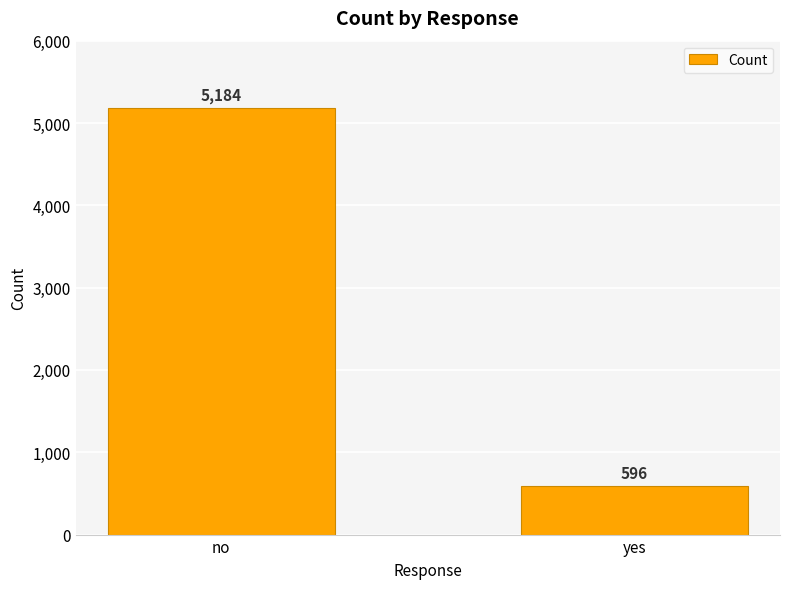

Reading left to right, transcribe all the data shown in this chart.

5184	596